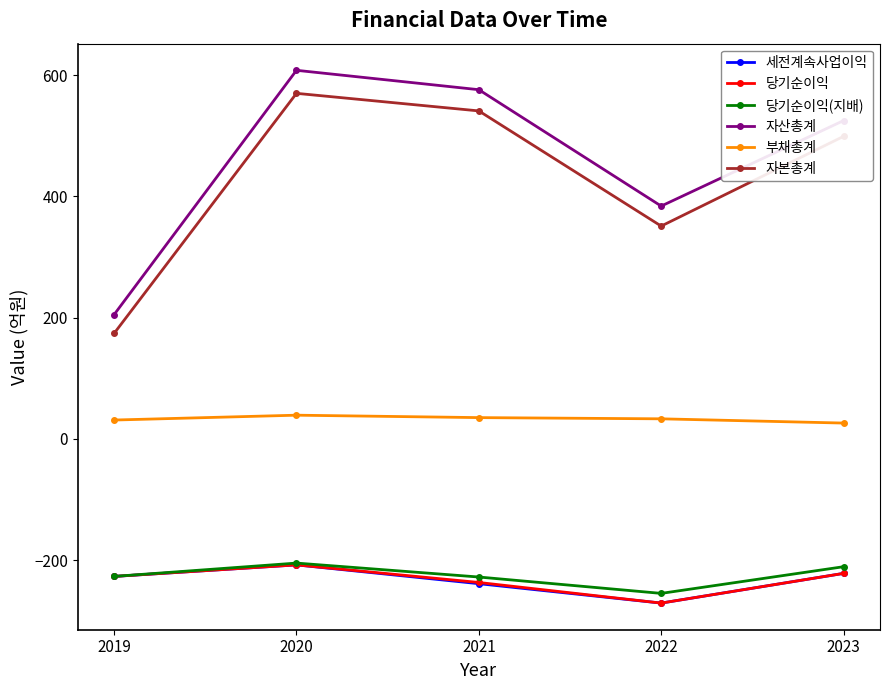

Where does the 당기순이익 series first go above -227?

2020